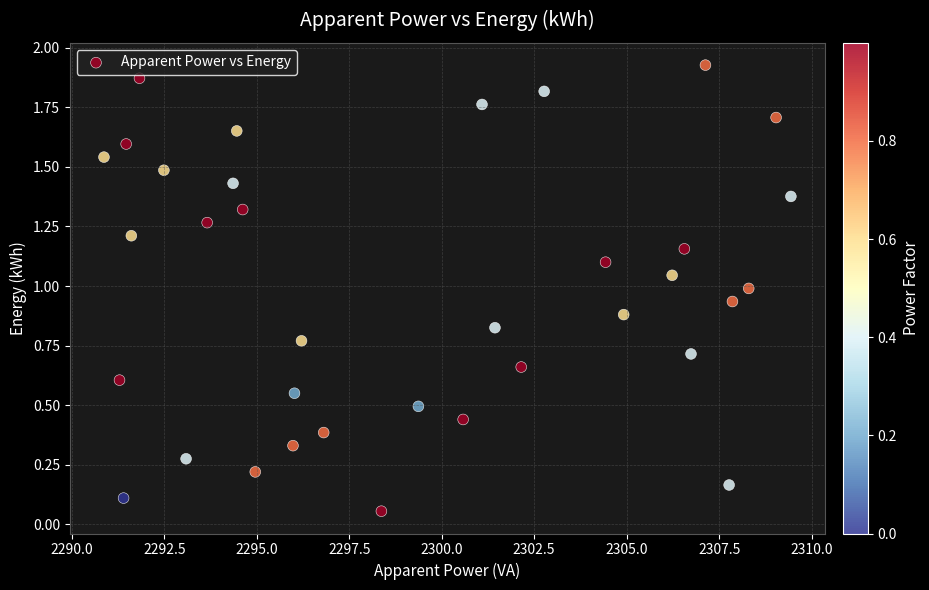

What is the range of X values (max minus min)?

18.6